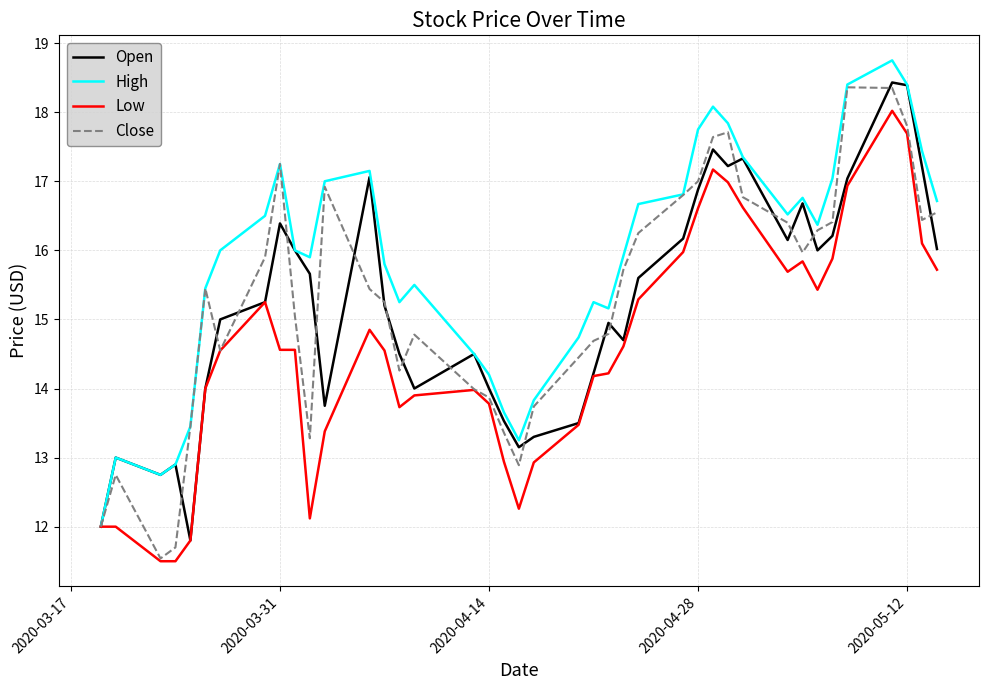

What is the greatest value displayed?

18.8